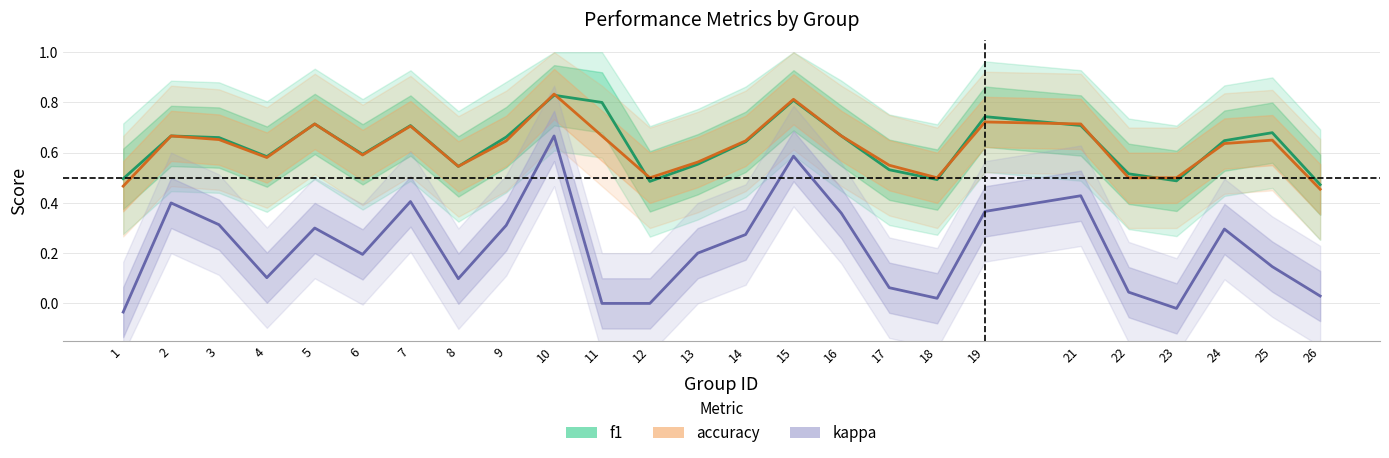

Which has a higher value, 22 or 12?

22